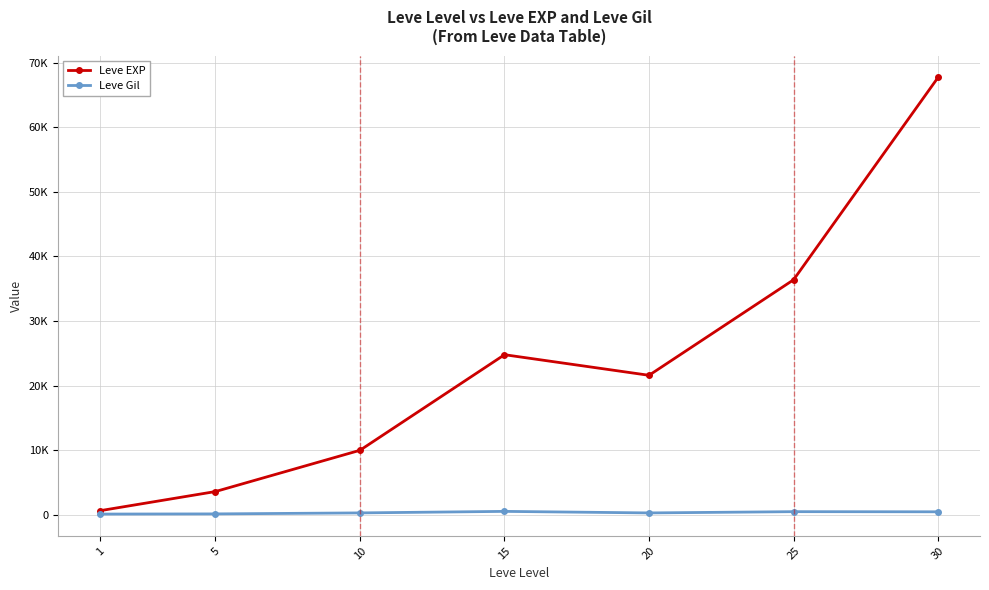

Where is Leve Gil nearest to the value 321?

10